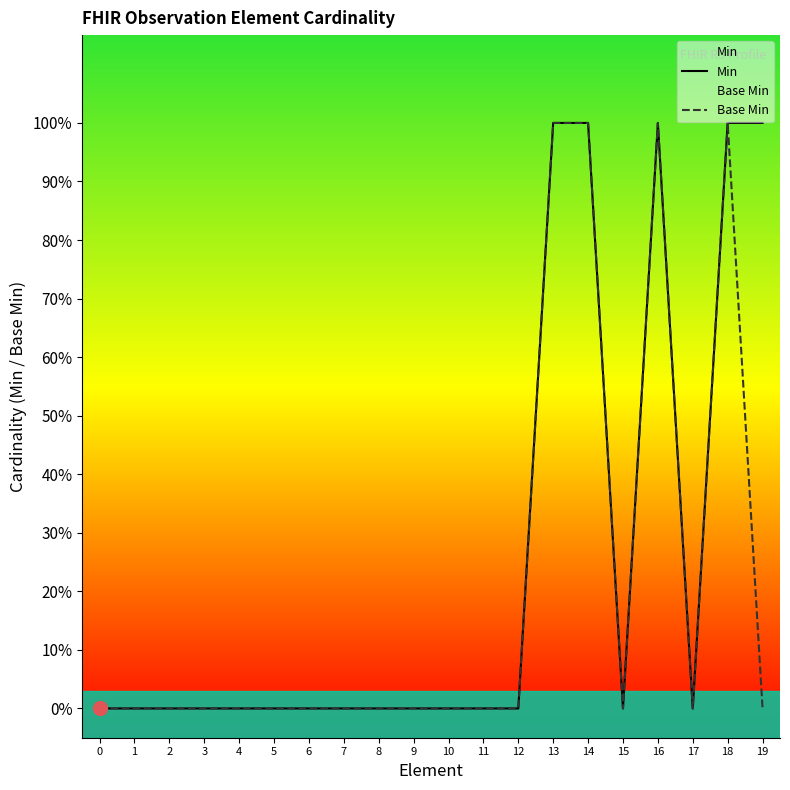

Which category has the highest value in the Base Min series?

13